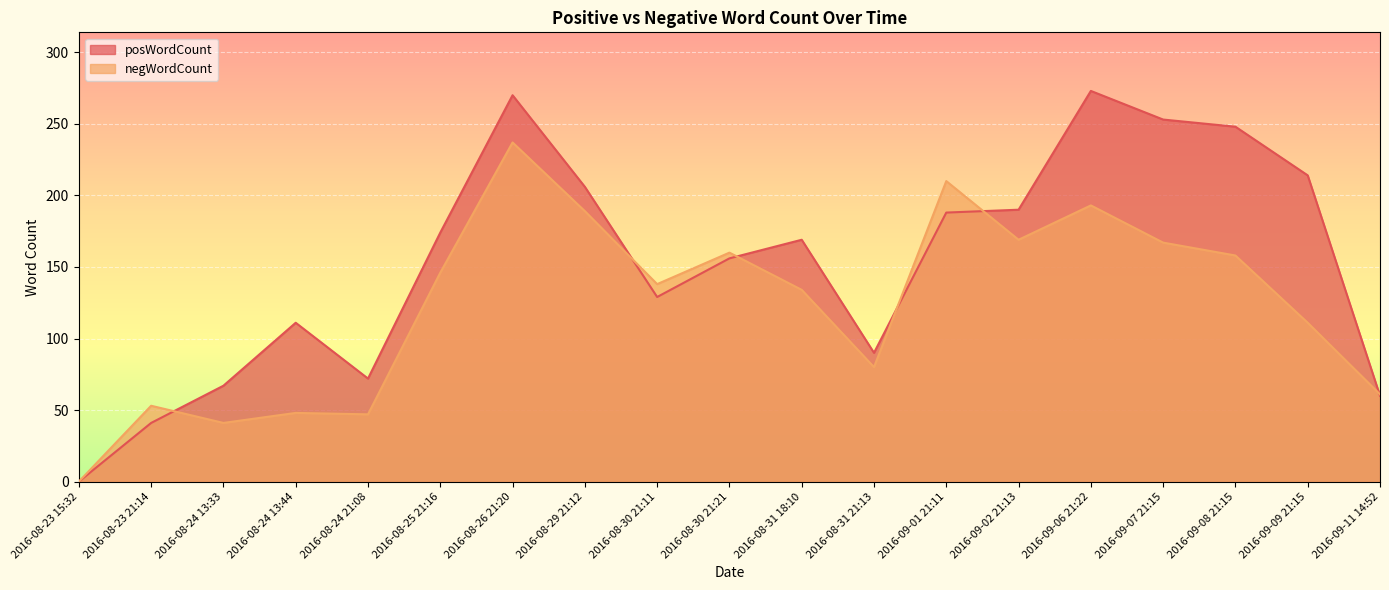

What are all the series names shown in the legend?

posWordCount, negWordCount